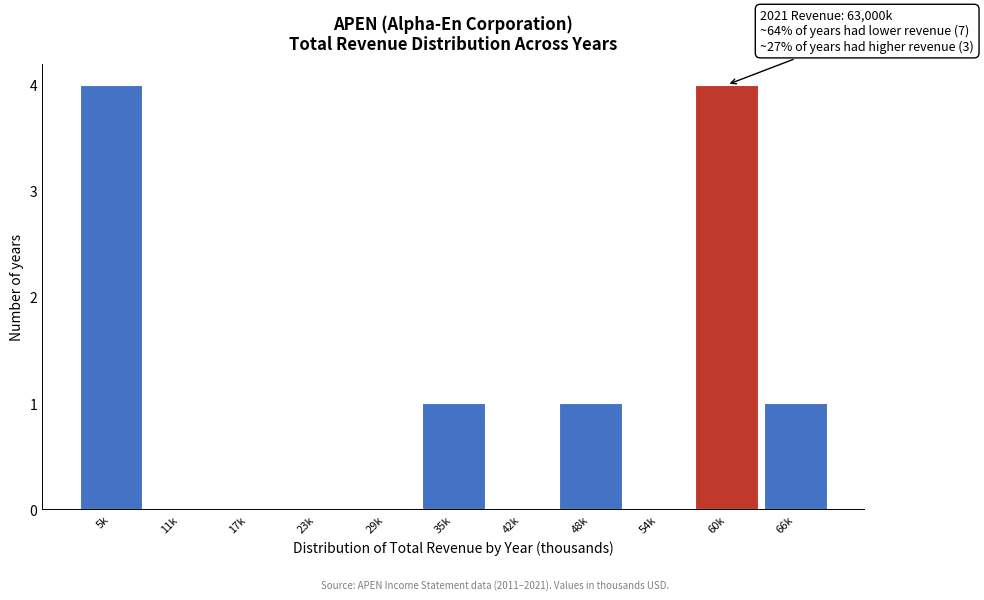

Reading left to right, transcribe all the data shown in this chart.

5k=4	11k=0	17k=0	23k=0	29k=0	35k=1	42k=0	48k=1	54k=0	60k=4	66k=1